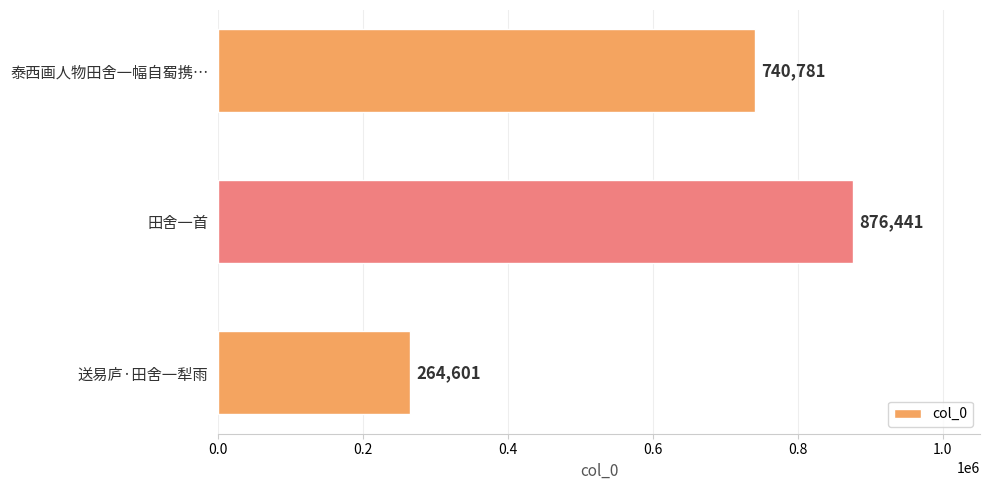

Rank the categories by value from lowest to highest.

送易庐·田舍一犁雨, 泰西画人物田舍一幅自蜀携…, 田舍一首